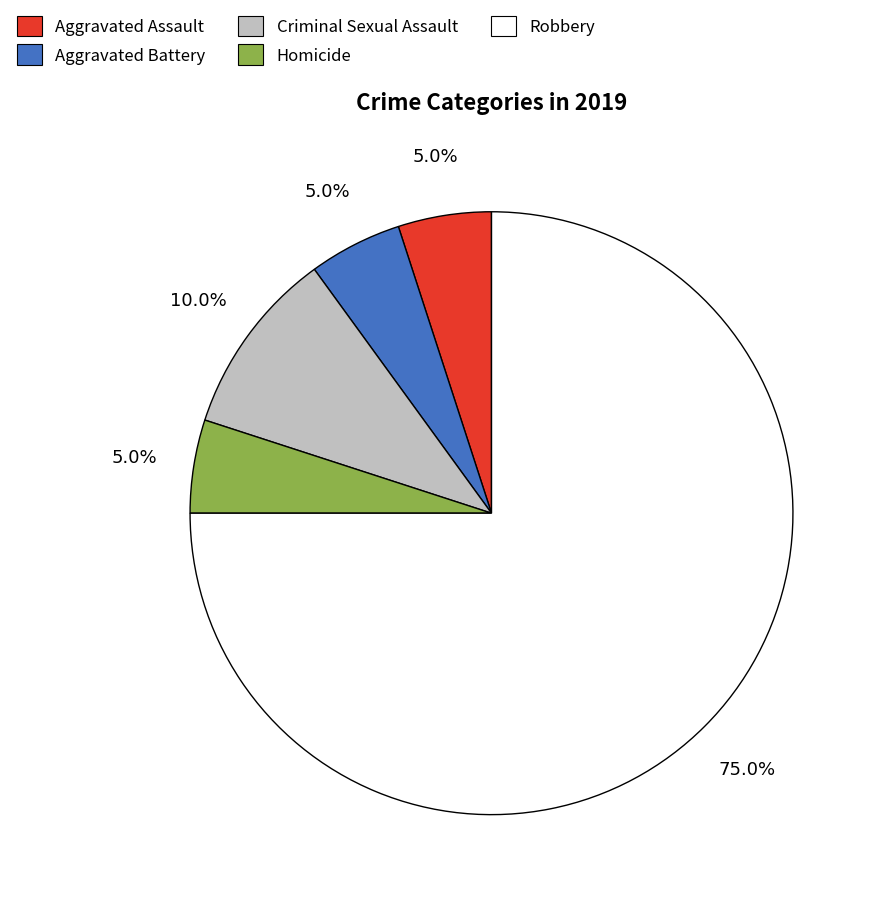

To the nearest percent, what is the combined percentage of Aggravated Assault and Criminal Sexual Assault?

15%